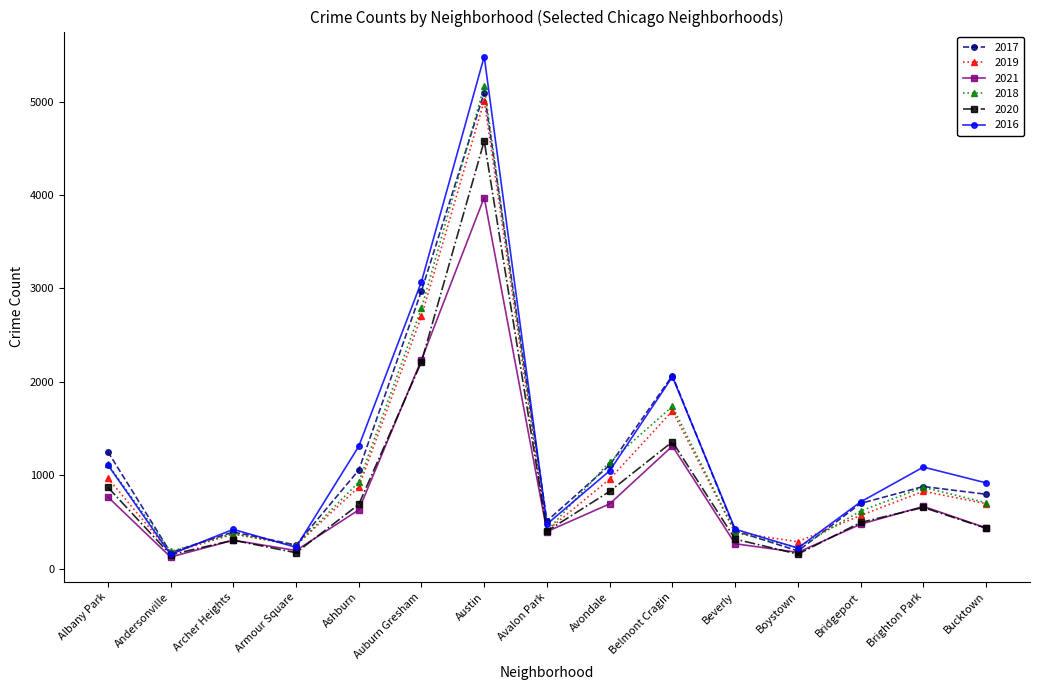

The 2017 series shows 795 at Bucktown. True or false?

True